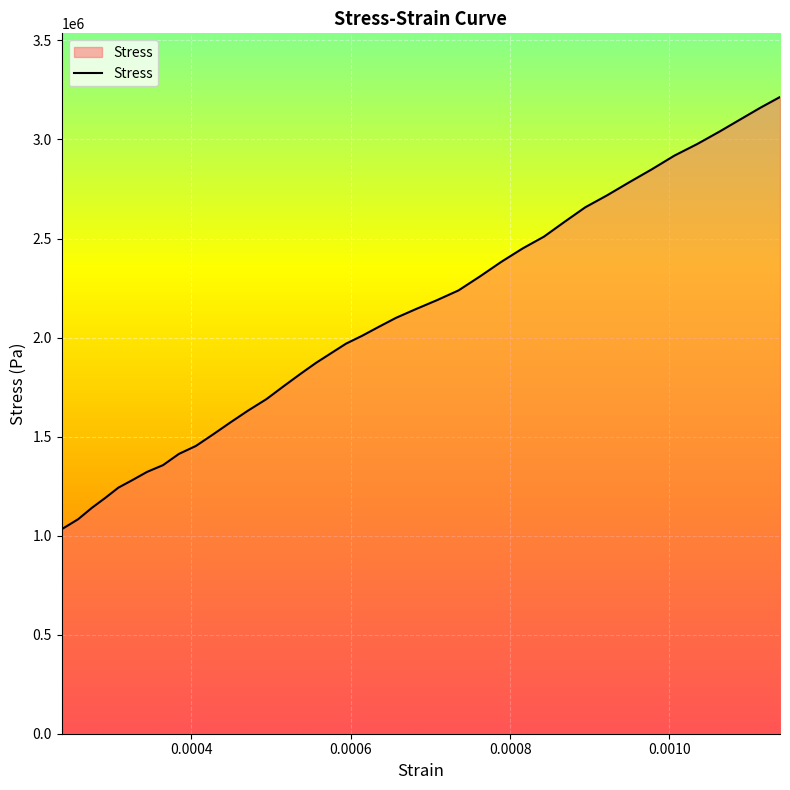

What is the smallest value displayed?

1032189.0